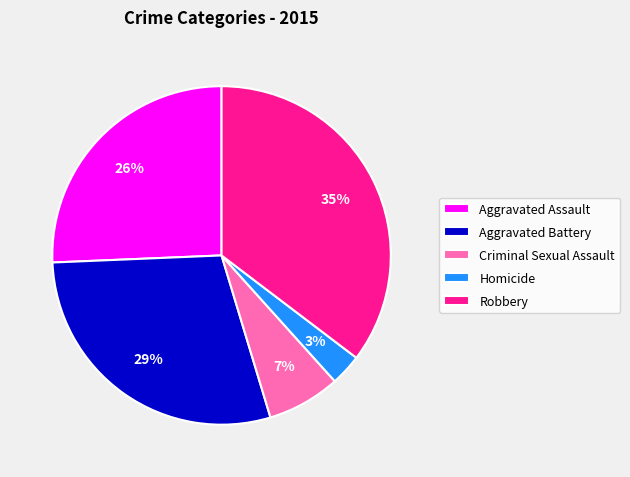

To the nearest percent, what is the difference between the largest and smallest slice percentages?

32%